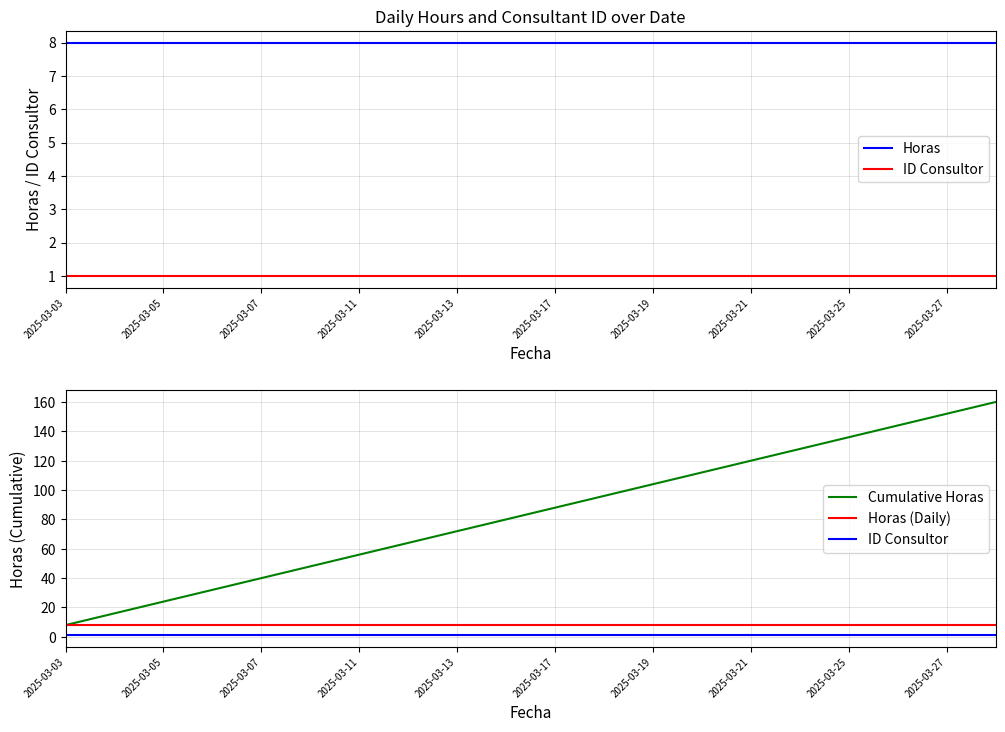

True or false: Horas (Daily) and Horas cross at least once.

False